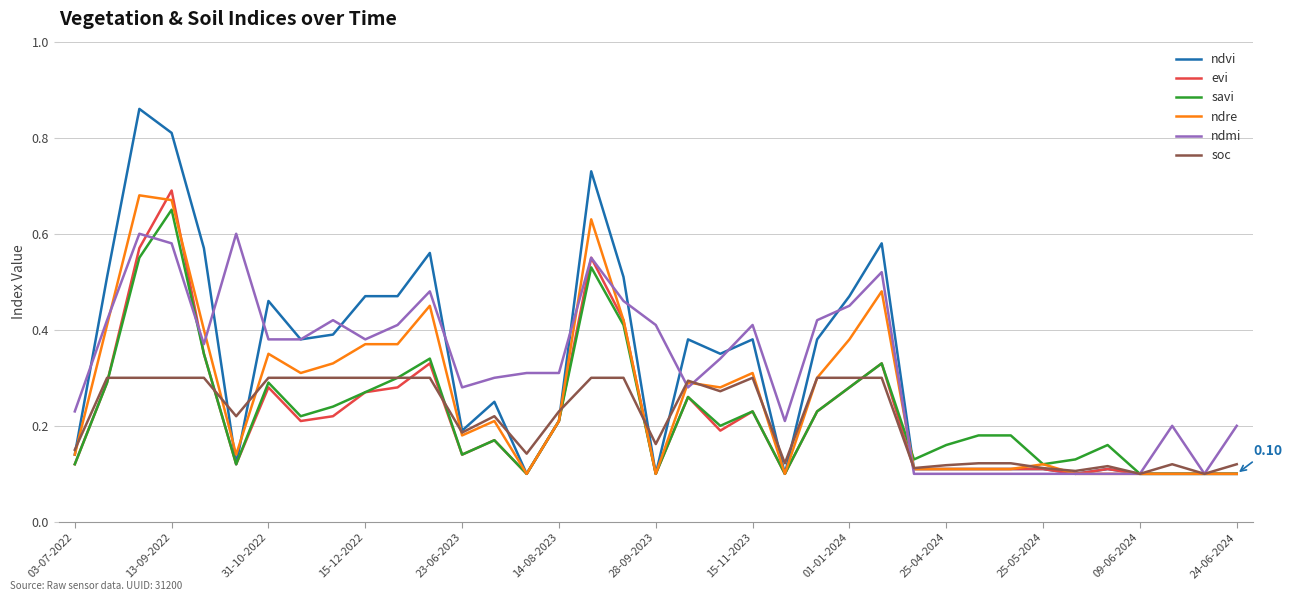

Which series has the largest range (max minus min)?

ndvi